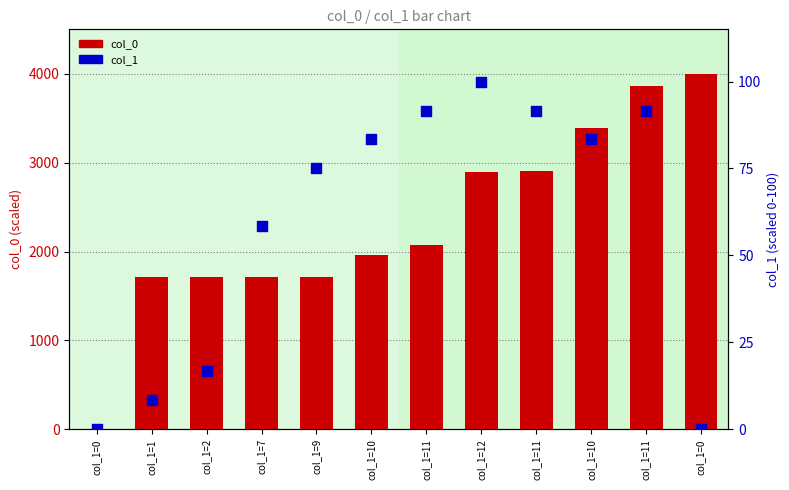

Which series reaches the maximum Y coordinate?

col_0